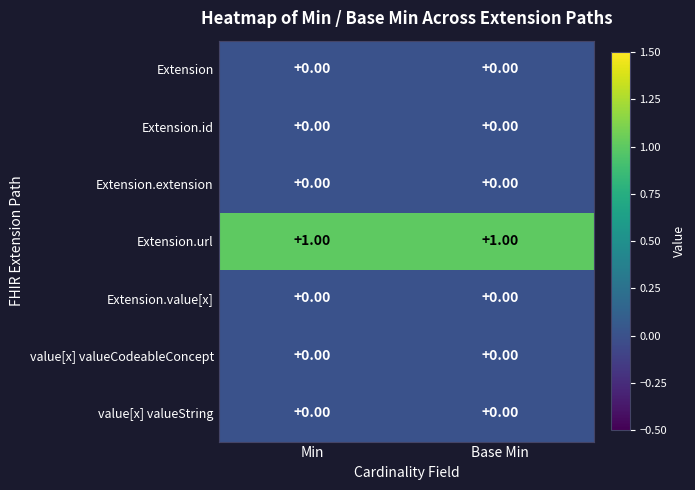

Reading left to right, transcribe all the data shown in this chart.

row_0: 0	0
row_1: 0	0
row_2: 0	0
row_3: 1	1
row_4: 0	0
row_5: 0	0
row_6: 0	0